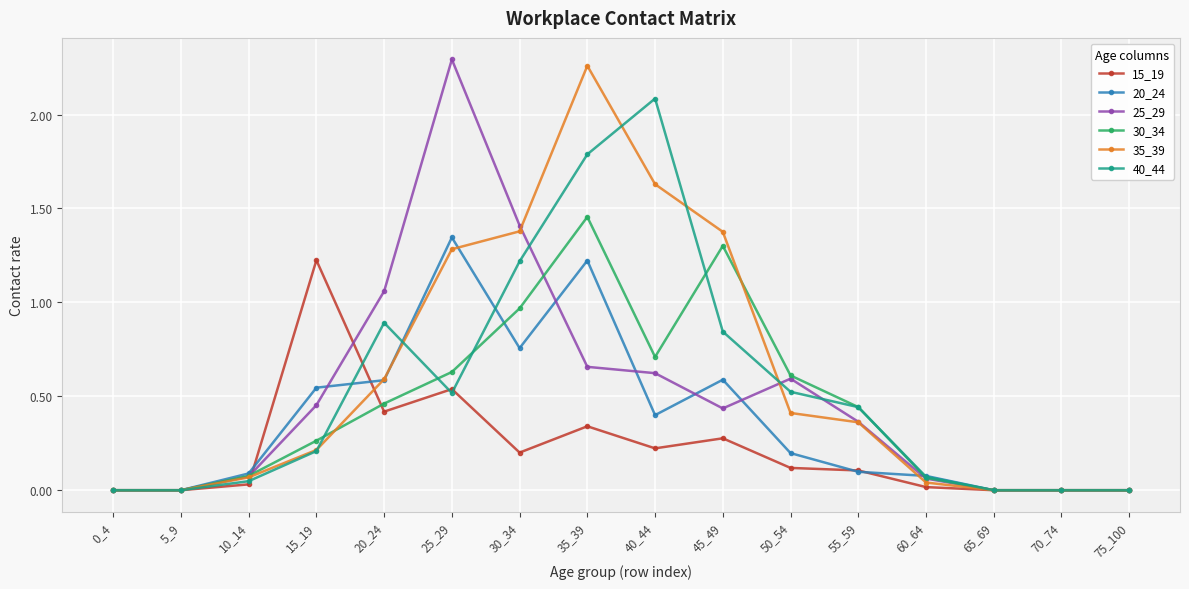

How many distinct data groups are displayed?

6